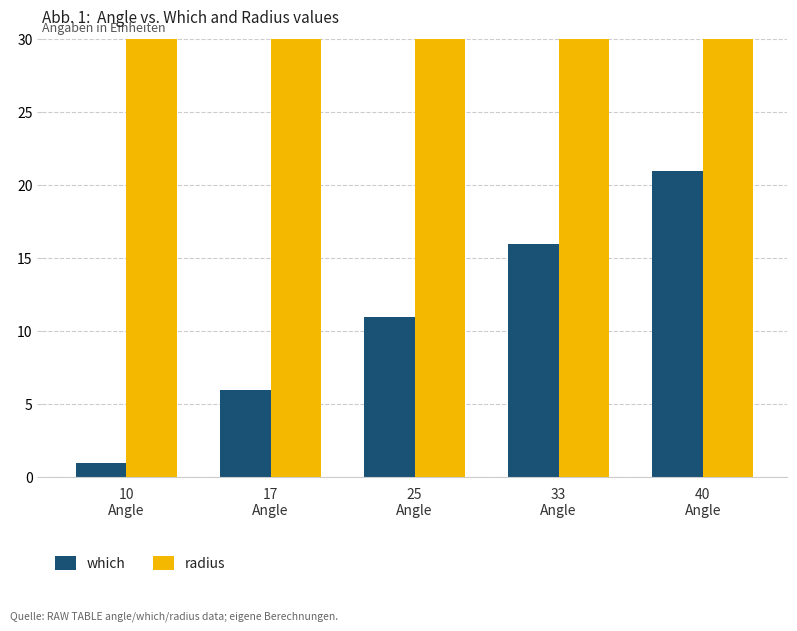

Are the bars grouped side by side (vs. stacked)?

Yes